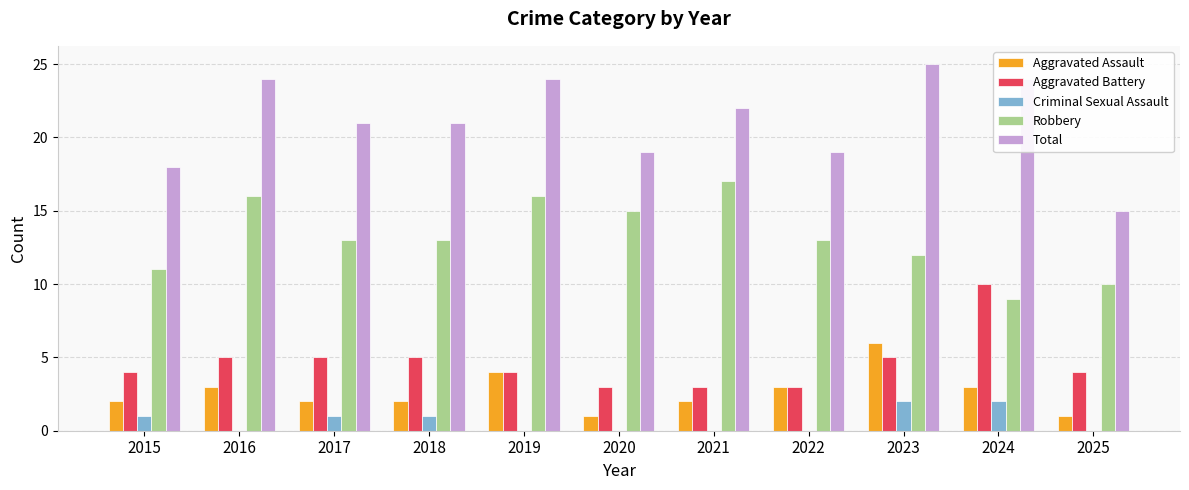

Is it true that Criminal Sexual Assault equals 0 at 2018?

False